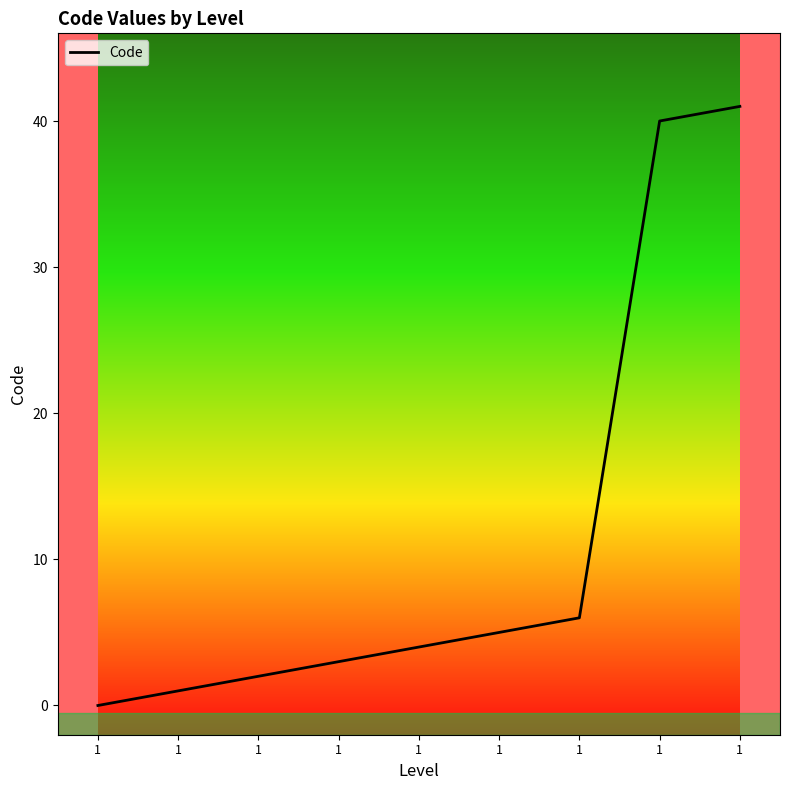

Rank the categories by value from highest to lowest.

1, 1, 1, 1, 1, 1, 1, 1, 1